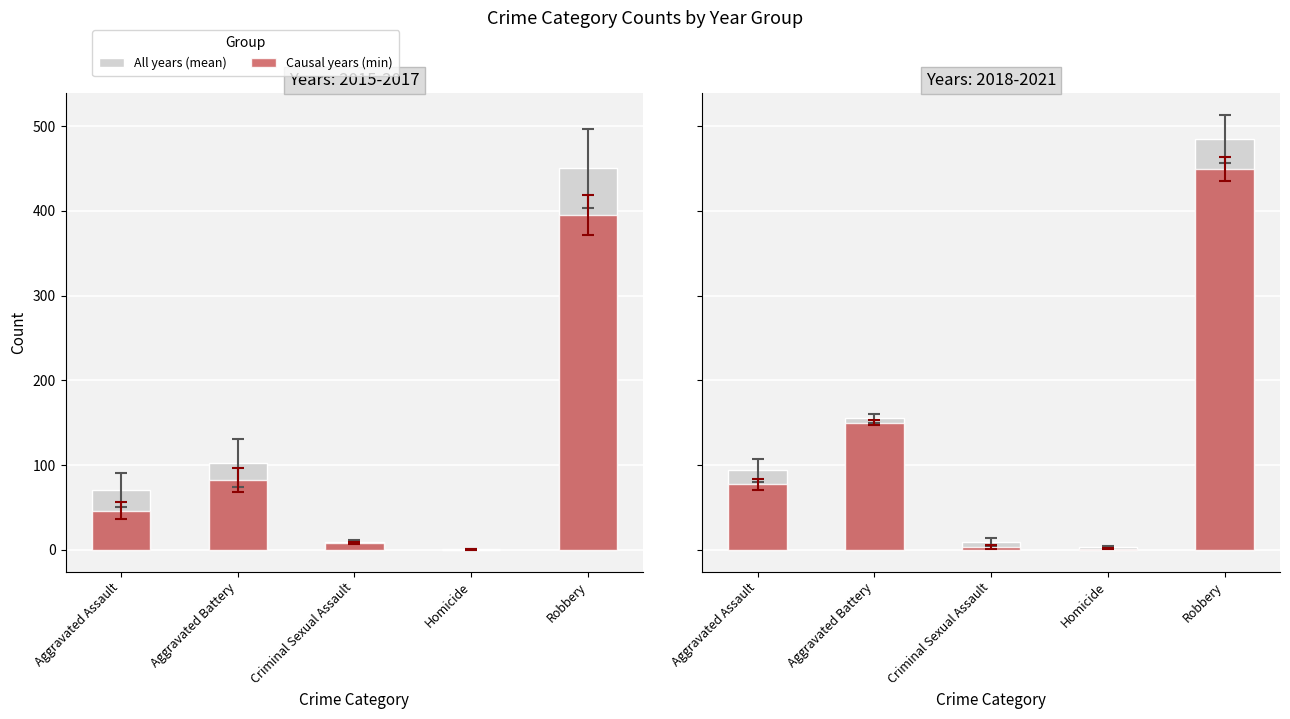

Rank the categories by All years (mean) value from highest to lowest.

Robbery, Aggravated Battery, Aggravated Assault, Criminal Sexual Assault, Homicide